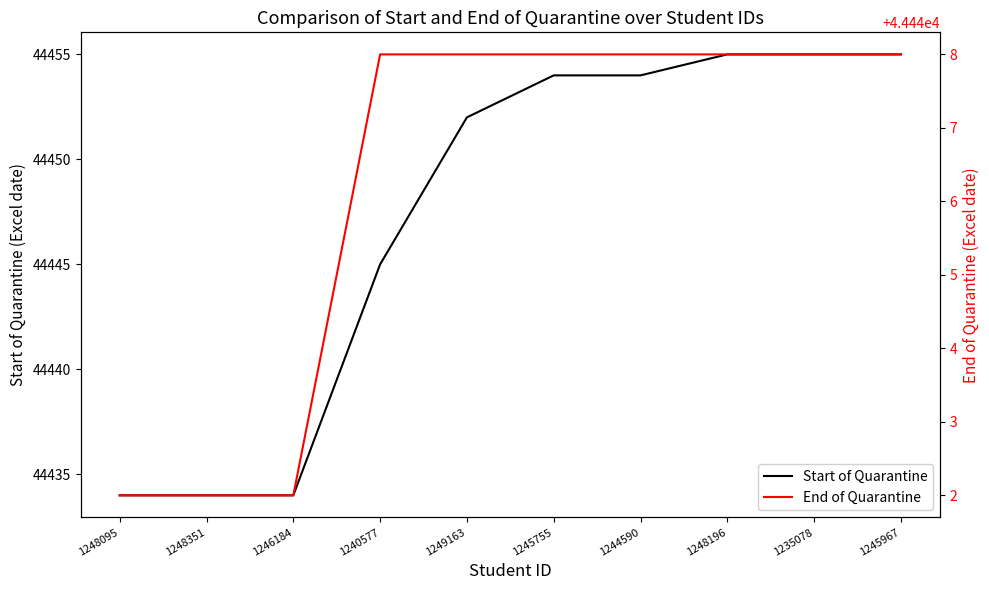

Which label corresponds to the smallest value in the chart?

1248095